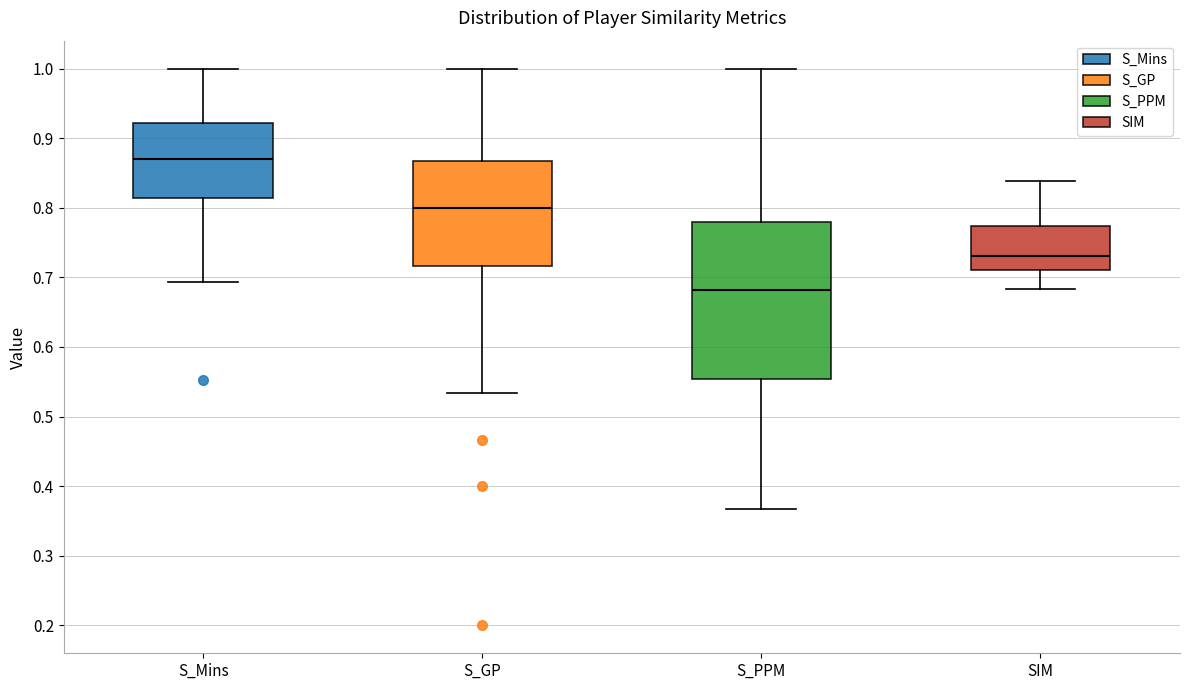

Reading left to right, read every box against the y-axis: the position of its median line, the range the box covers, and the ends of its whiskers. The values are not printed on the chart, so give them approximately, as read against the axis.

S_Mins: median 0.87, box 0.81 to 0.92, whiskers 0.69 to 1.00
S_GP: median 0.80, box 0.72 to 0.87, whiskers 0.53 to 1.00
S_PPM: median 0.68, box 0.55 to 0.78, whiskers 0.37 to 1.00
SIM: median 0.73, box 0.71 to 0.77, whiskers 0.68 to 0.84